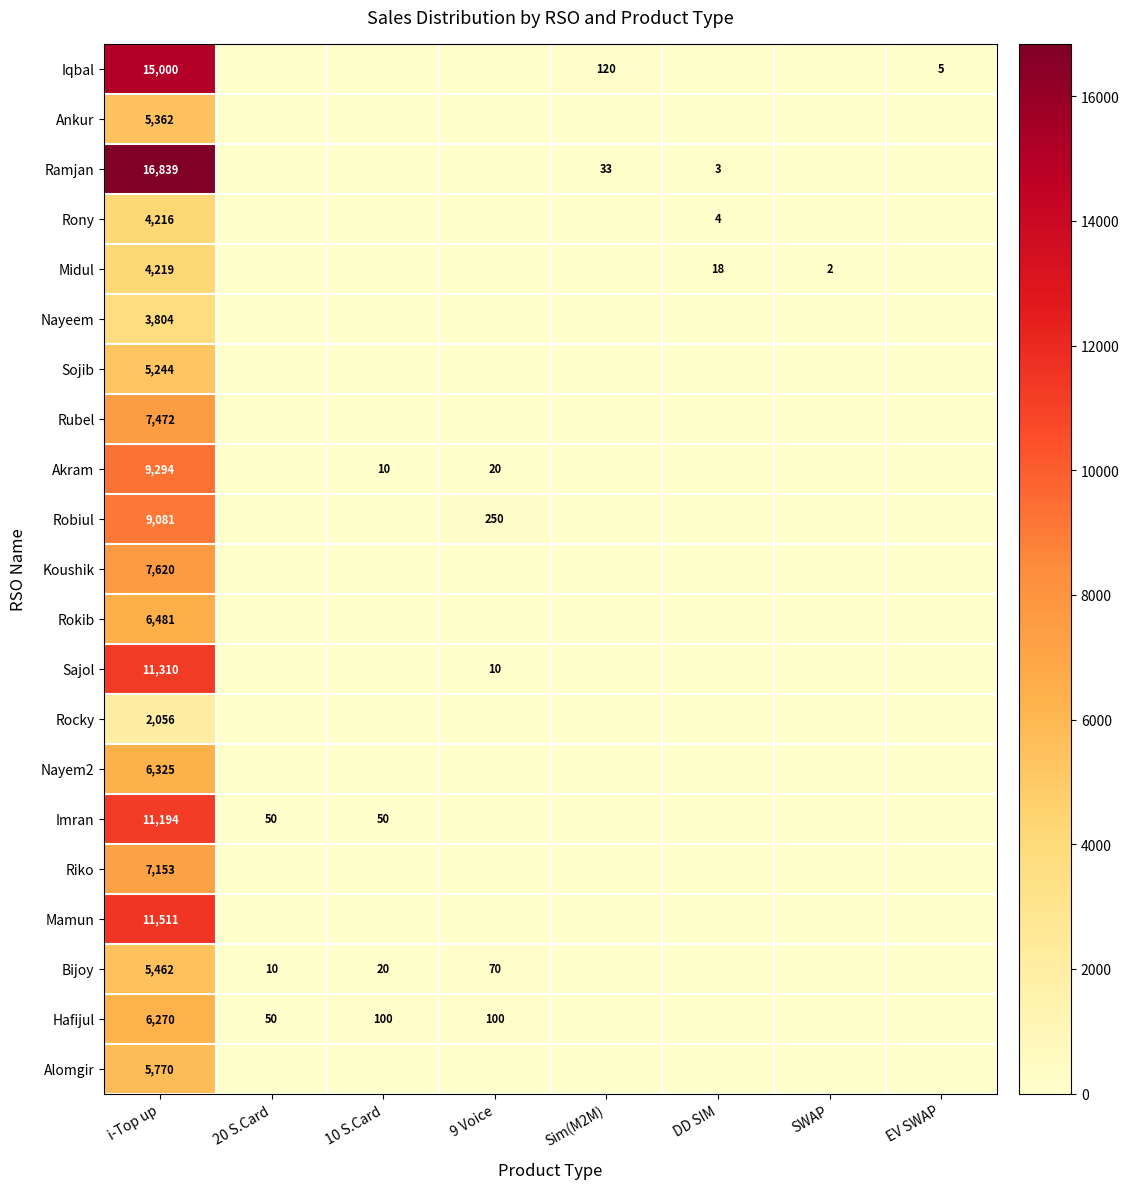

Is it true that Bijoy equals 28 at 10 S.Card?

False